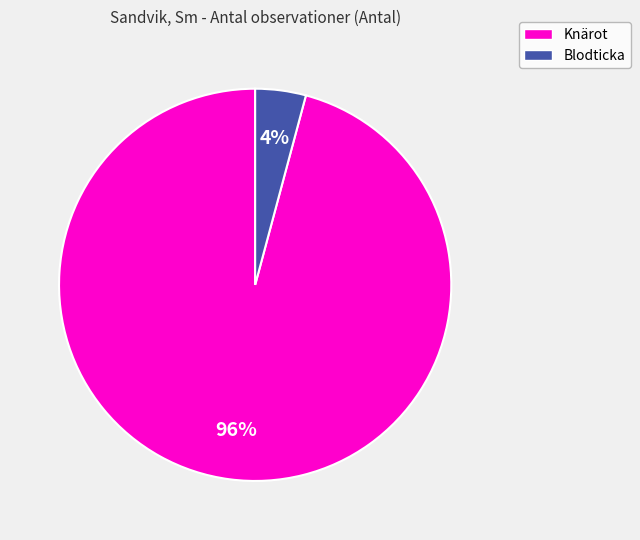

Is there a majority slice in this chart?

Yes